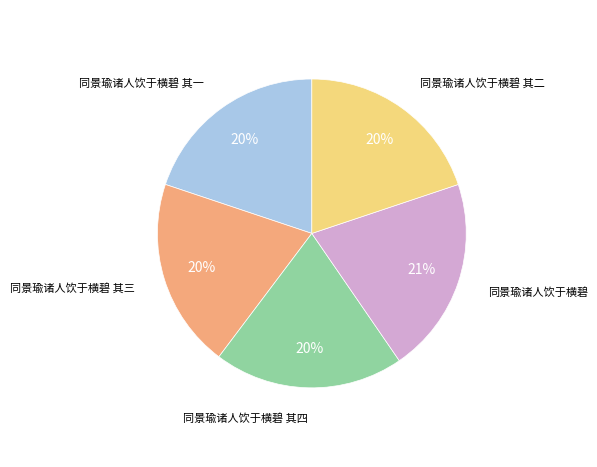

To the nearest percent, what is the average slice percentage?

20%